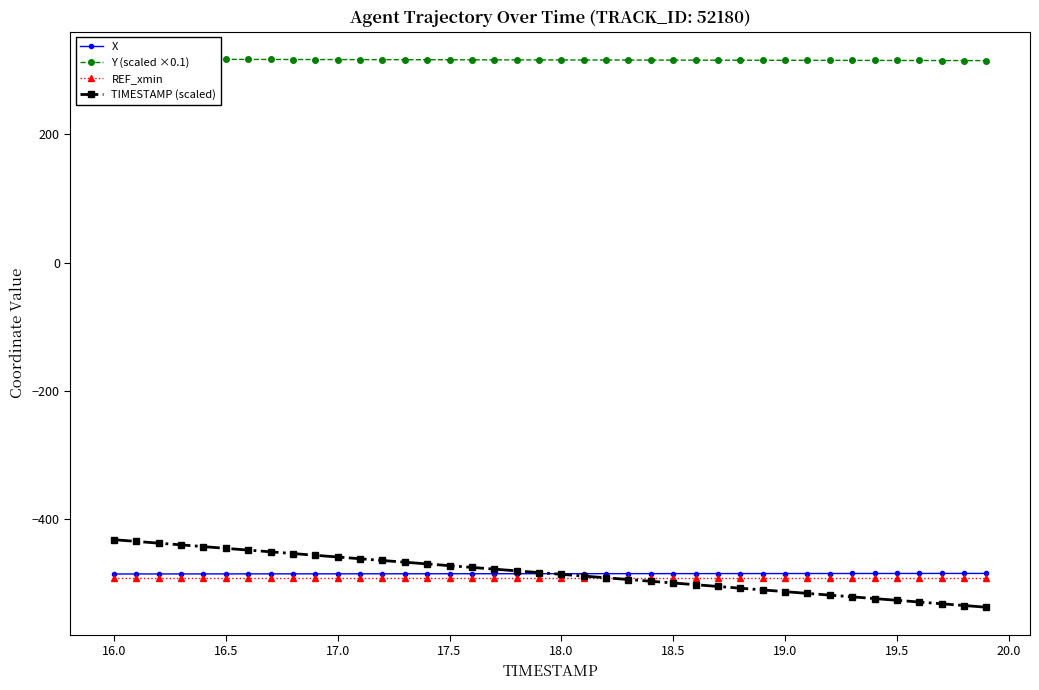

Which series has the widest spread of values?

TIMESTAMP (scaled)